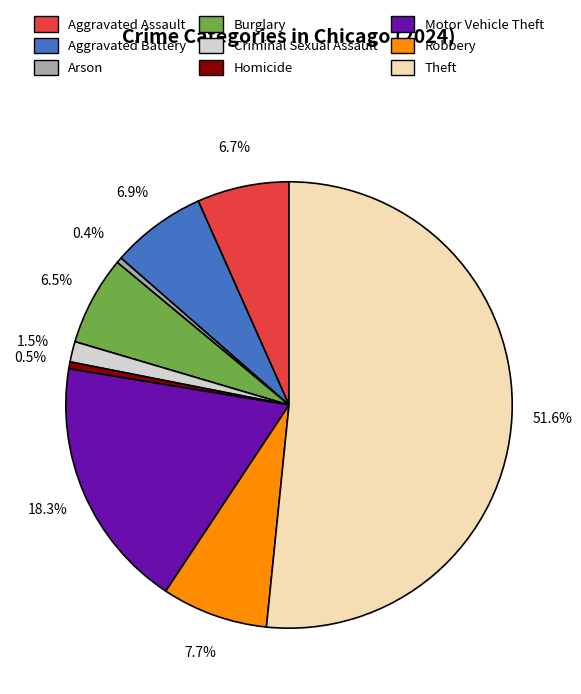

How many segments does this pie chart have?

9